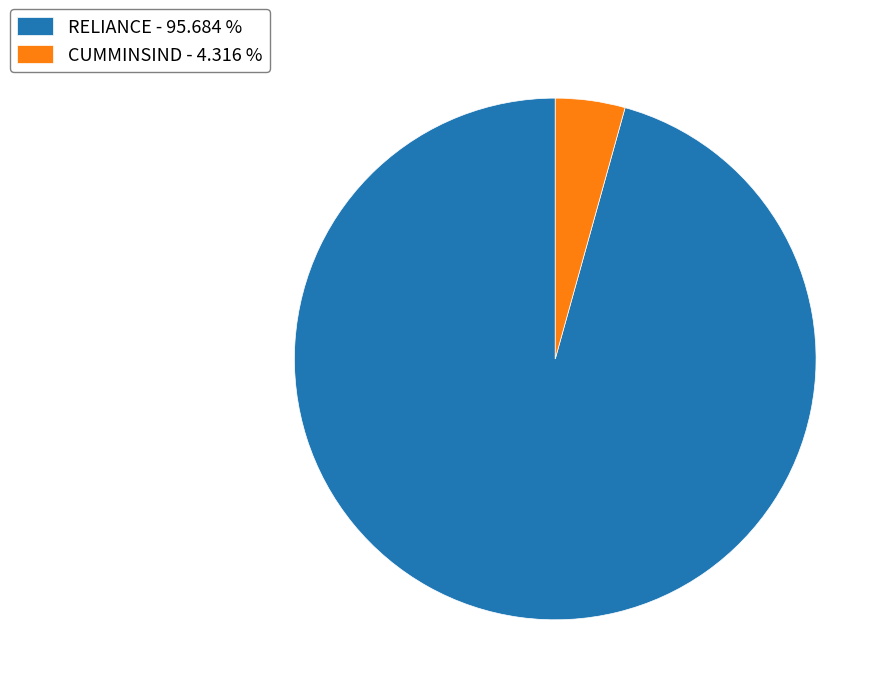

Is there any slice that represents more than half of the pie?

Yes